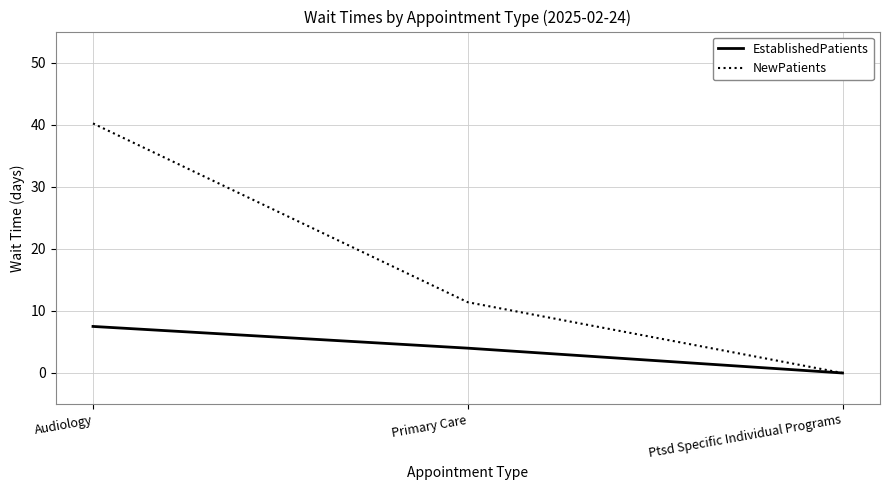

Is it true that EstablishedPatients equals 5.1 at Ptsd Specific Individual Programs?

False